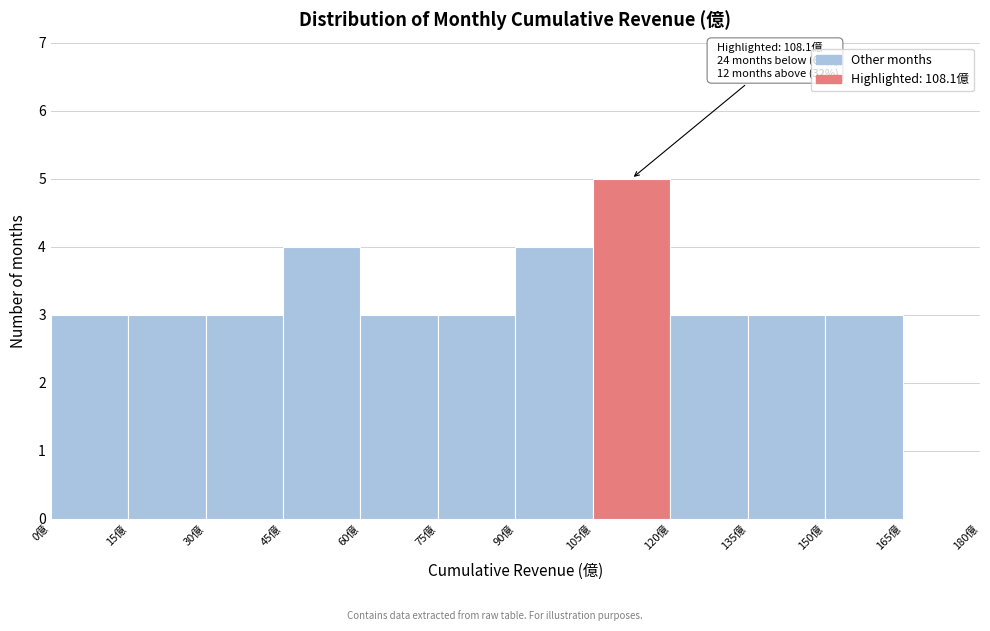

Over which range of the x-axis is the bar tallest?

105 to 120